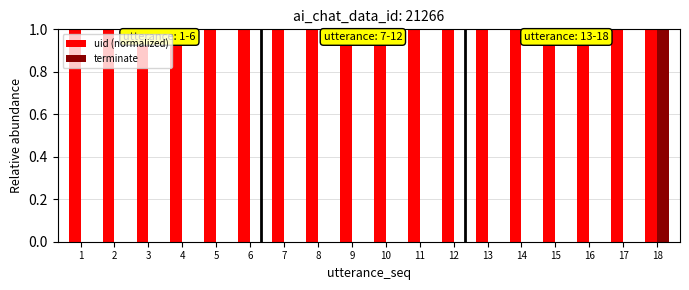

Reading right to left, list all the values displayed in this chart.

uid (normalized): 1	1	1	1	1	1	1	1	1	1	1	1	1	1	1	1	1	1
terminate: 1	0	0	0	0	0	0	0	0	0	0	0	0	0	0	0	0	0